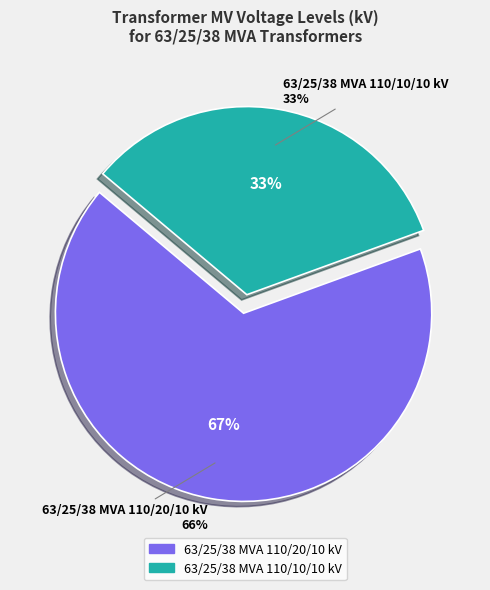

What is the largest slice in the pie chart?

63/25/38 MVA 110/20/10 kV